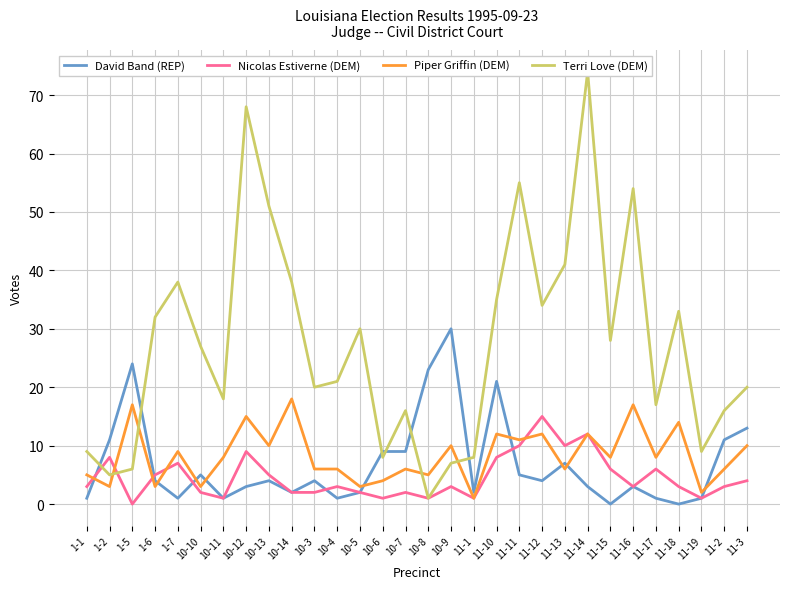

Is it true that Piper Griffin (DEM) equals 10 at 10-4?

False